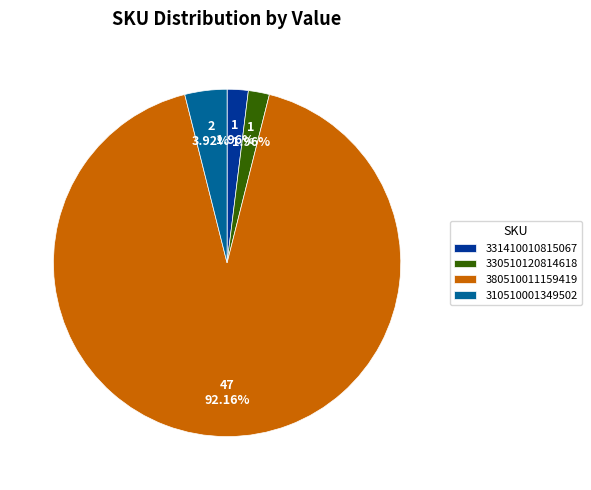

Do 331410010815067 and 330510120814618 together represent more than half of the pie?

No